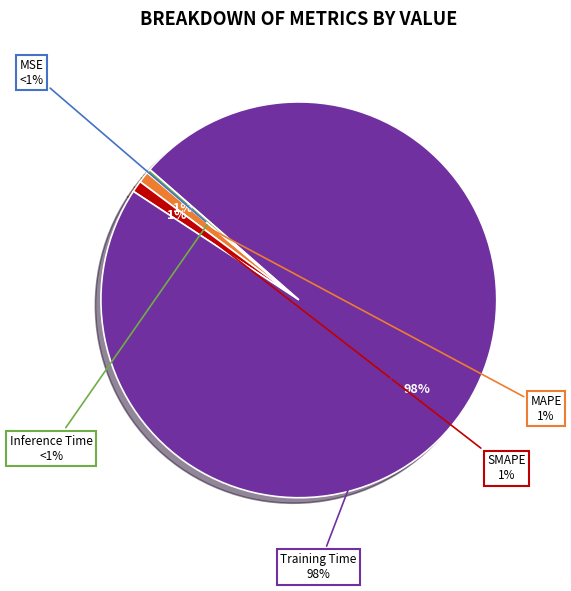

The Inference Time slice represents 0% of the pie. True or false?

True